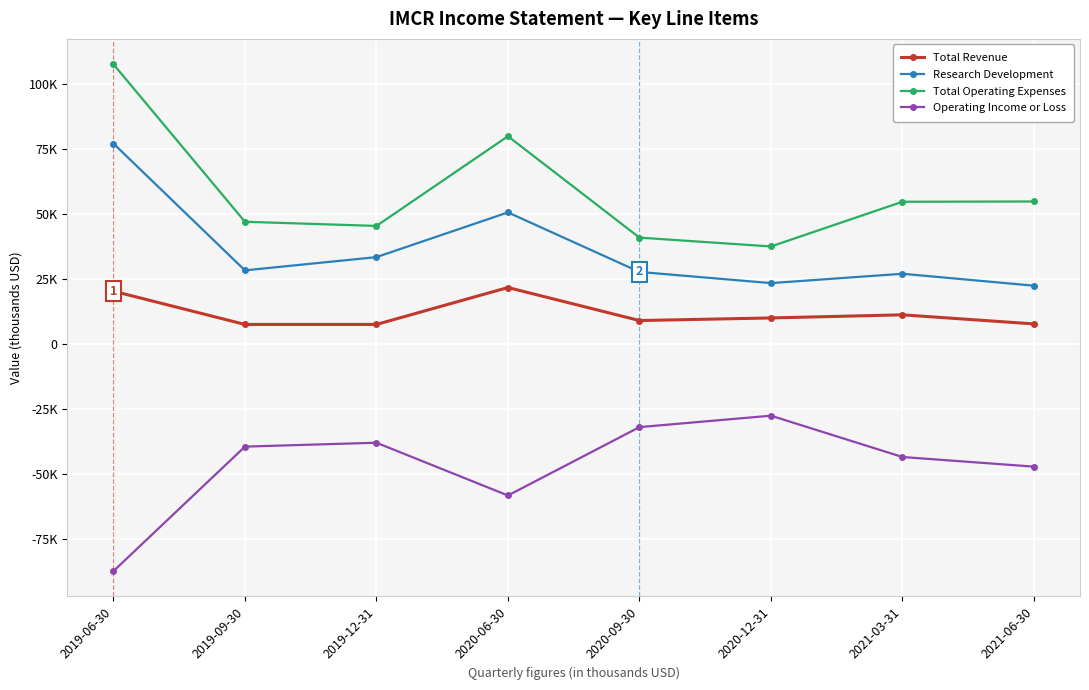

True or false: Research Development and Total Operating Expenses cross at least once.

False